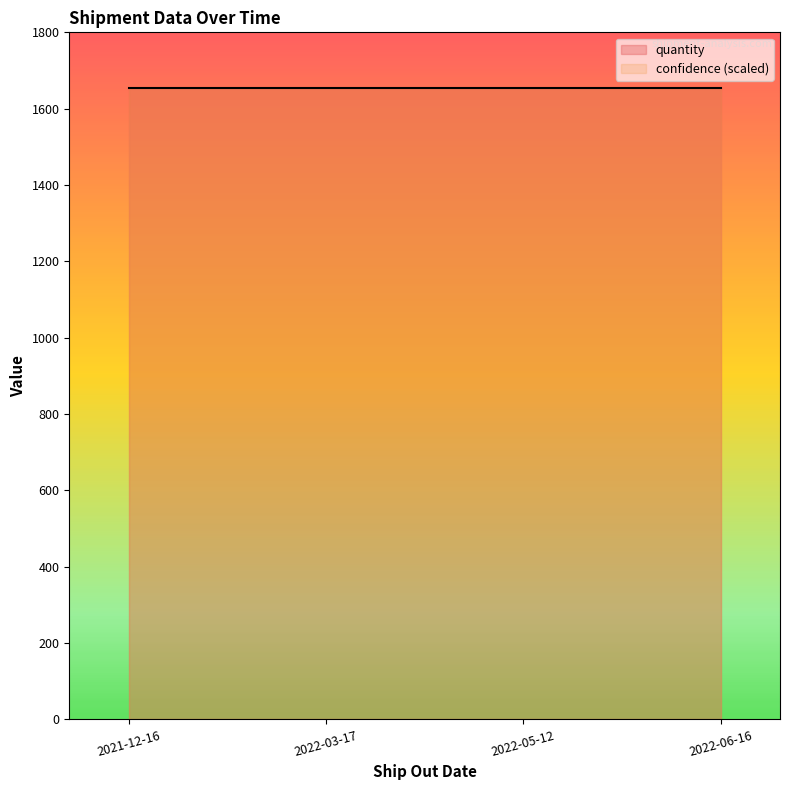

List the series in order of their overall mean, lowest first.

confidence, quantity